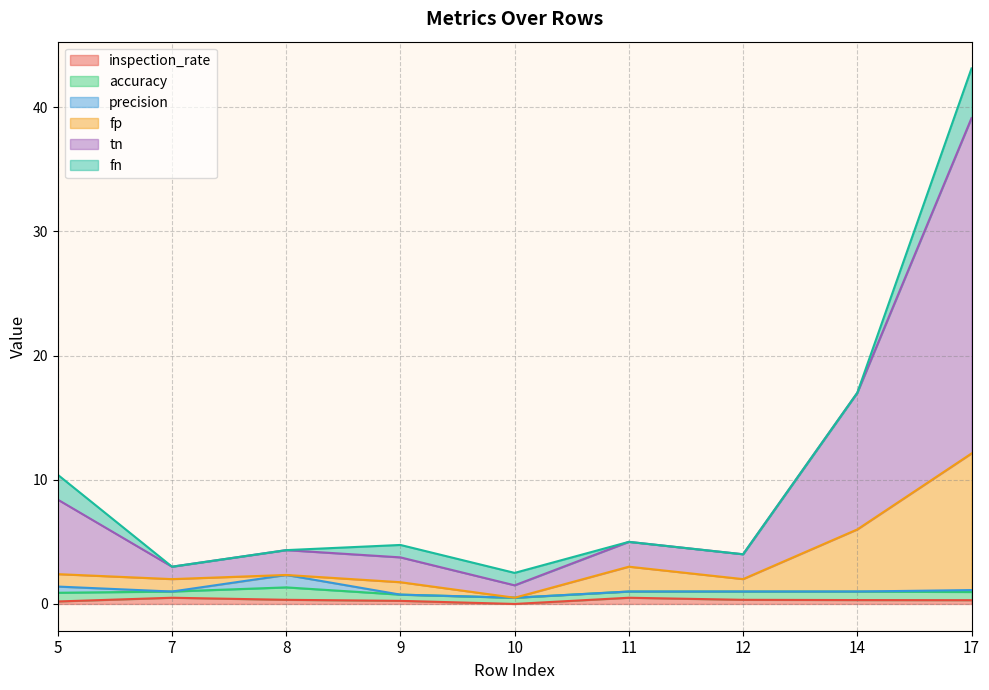

How many data points does each series have?

9